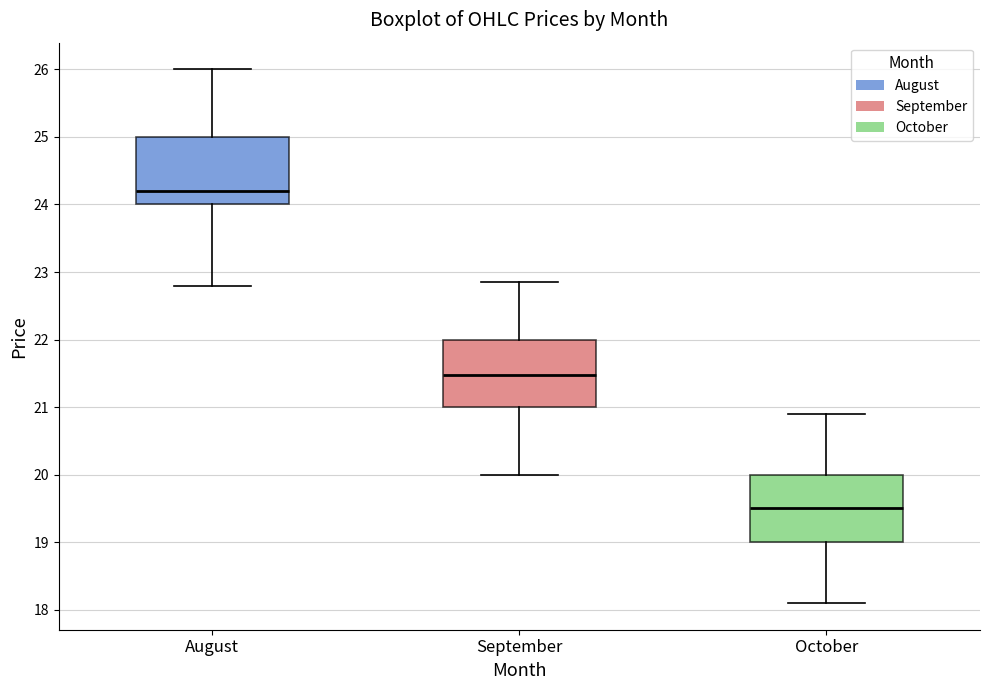

Reading left to right, read every box against the y-axis: the position of its median line, the range the box covers, and the ends of its whiskers. The values are not printed on the chart, so give them approximately, as read against the axis.

August: median 24.2, box 24.0 to 25.0, whiskers 22.8 to 26.0
September: median 21.5, box 21.0 to 22.0, whiskers 20.0 to 22.9
October: median 19.5, box 19.0 to 20.0, whiskers 18.1 to 20.9